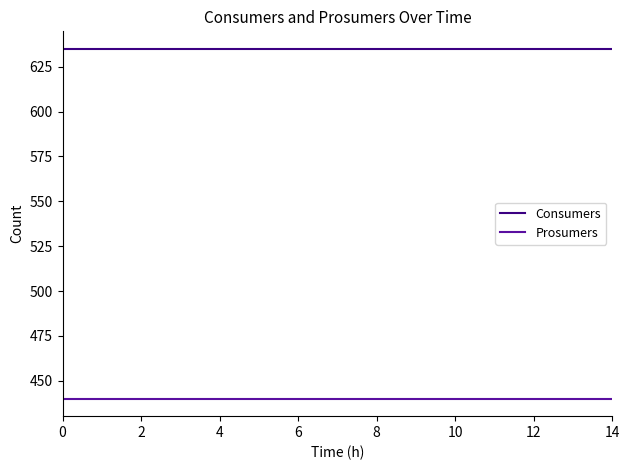

True or false: Prosumers and Consumers cross at least once.

False